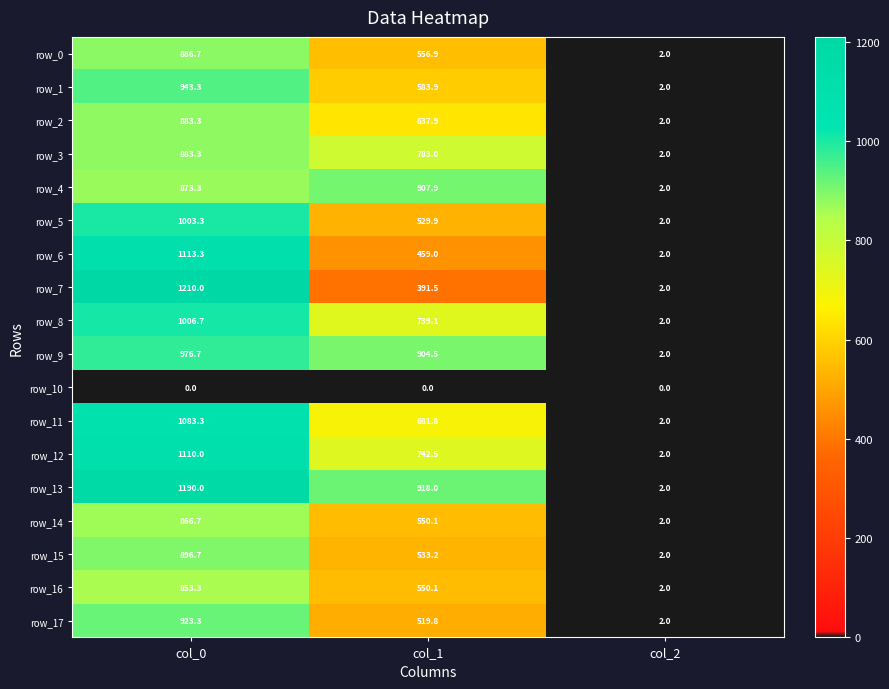

What is the difference between the highest and lowest values at col_0?

1210.0